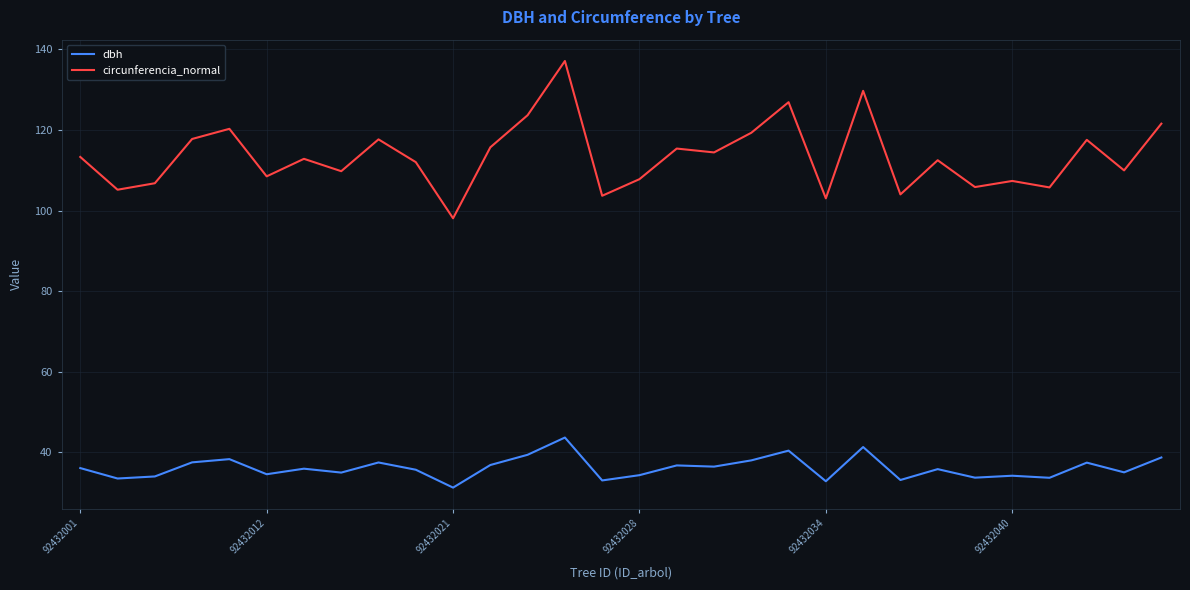

What is the difference between the maximum and minimum values in the dbh series?

12.4